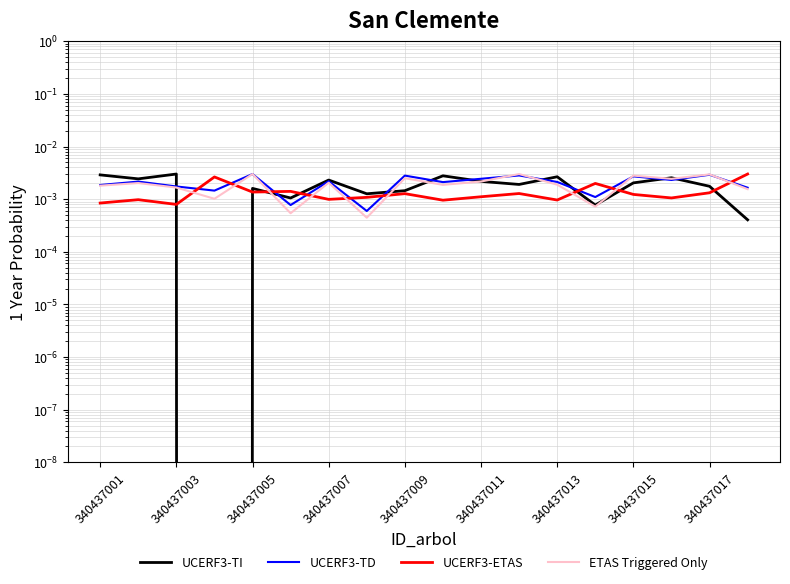

Is it true that UCERF3-ETAS equals 0.0 at 17?

True